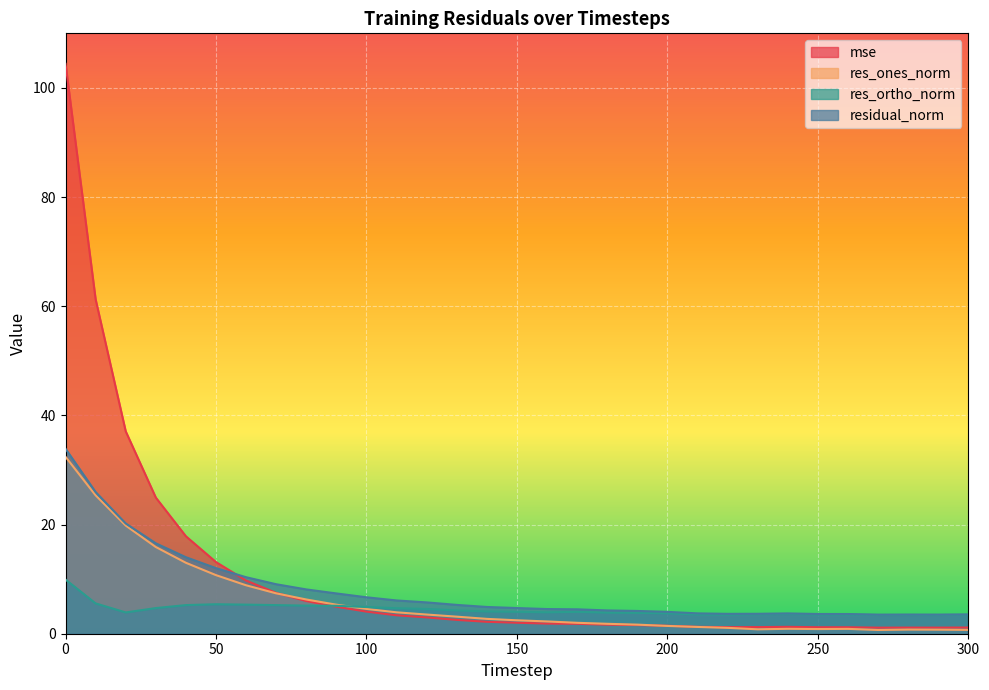

Which series has the widest spread of values?

mse